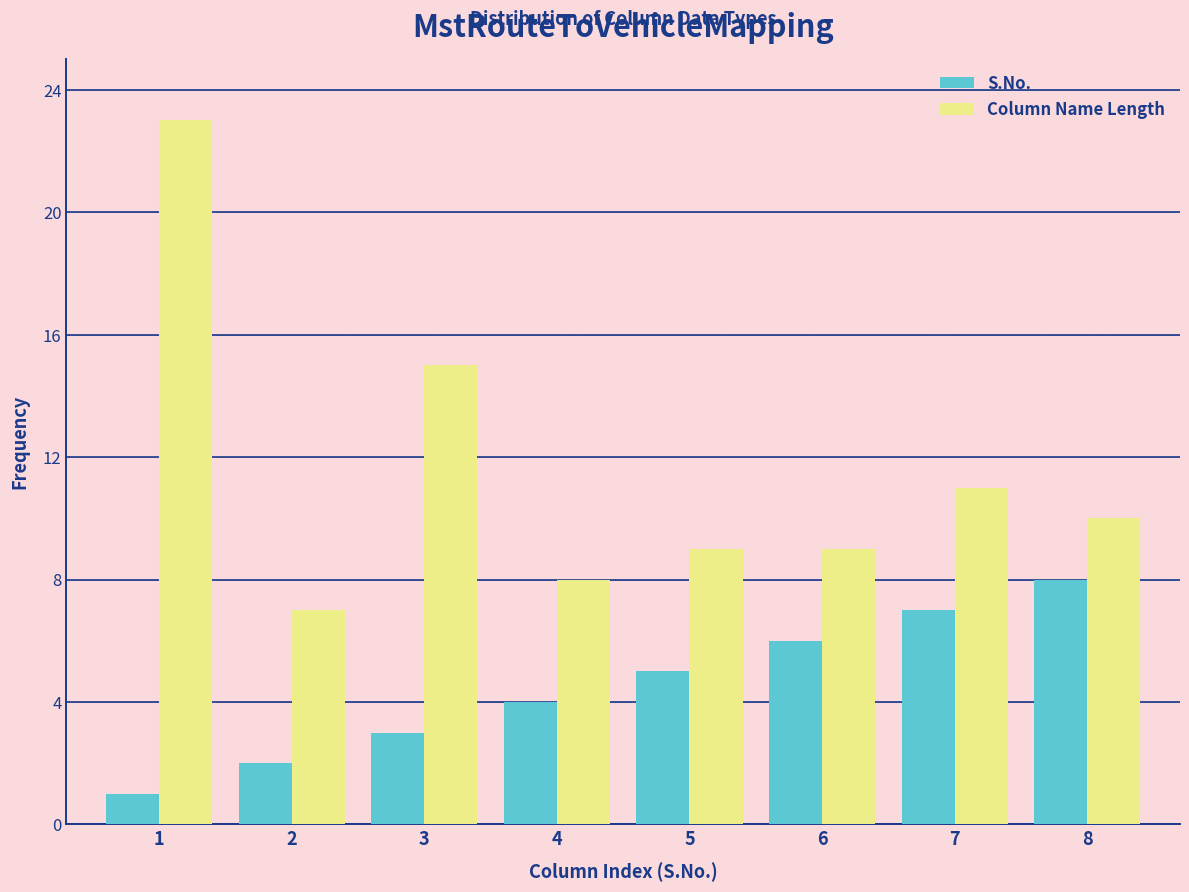

Reading left to right, extract all data points from this chart.

S.No.: 1	2	3	4	5	6	7	8
Column Name Length: 23	7	15	8	9	9	11	10